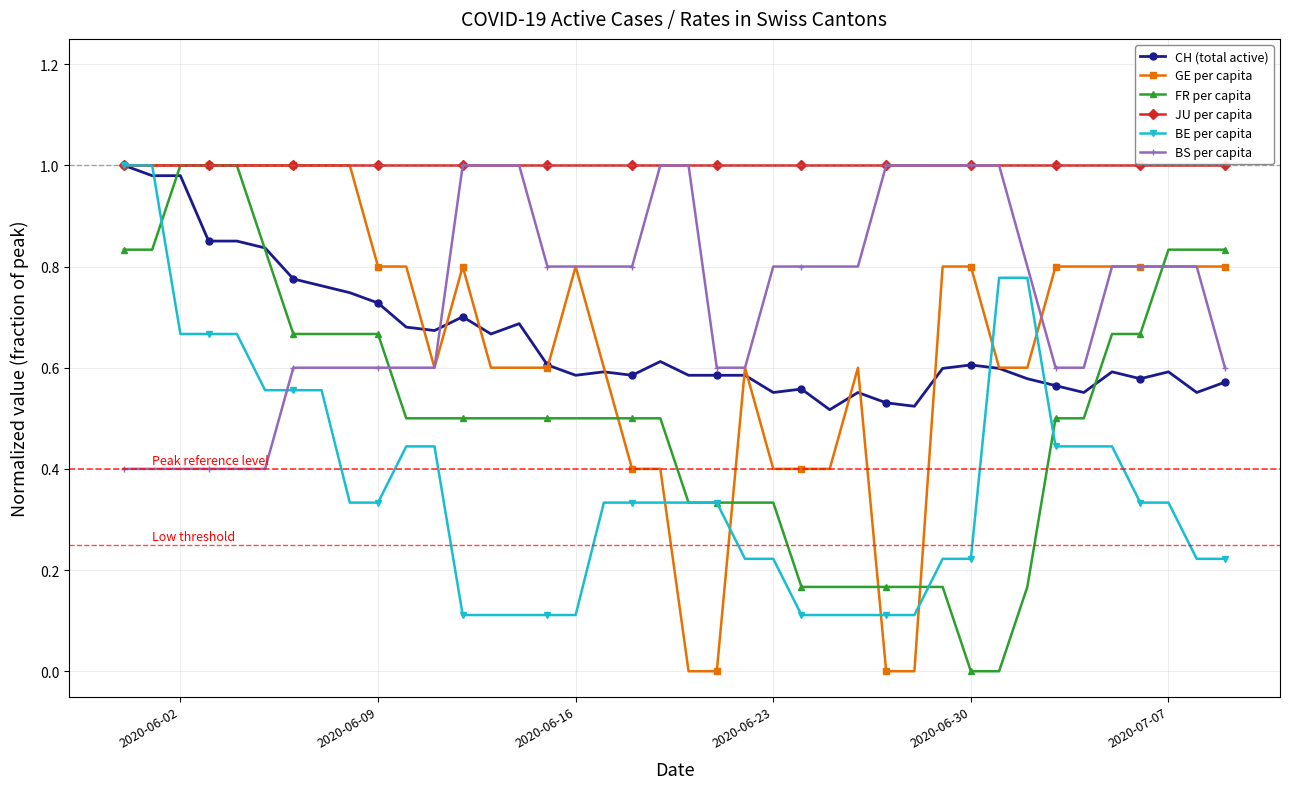

Which series has the largest total across all categories?

JU per capita